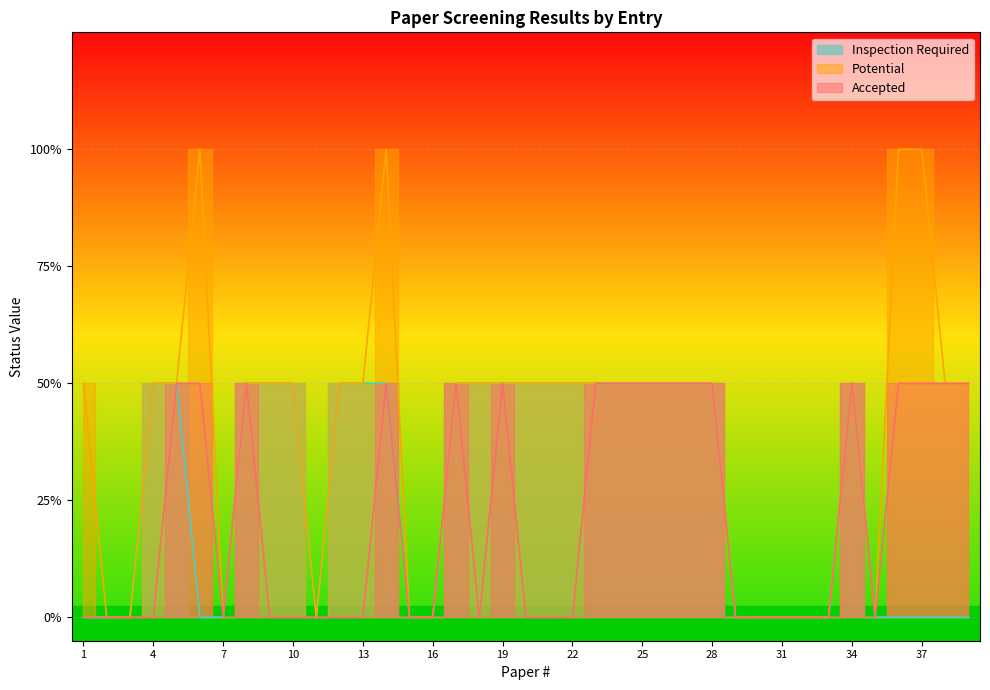

How many lines are shown in the chart?

3